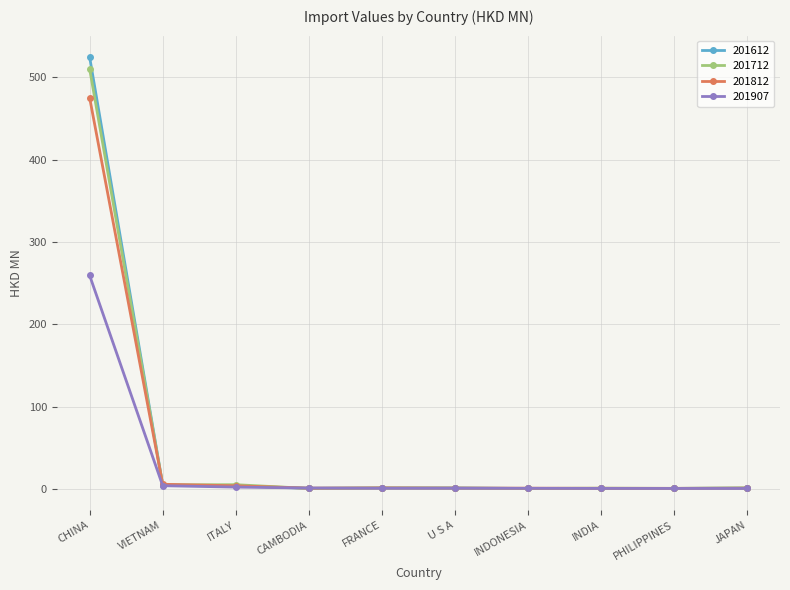

How many lines are shown in the chart?

4